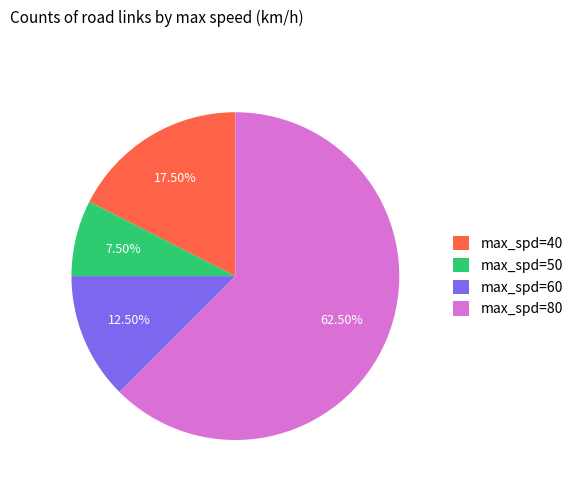

Is the sum of max_spd=50 and max_spd=40 greater than half?

No